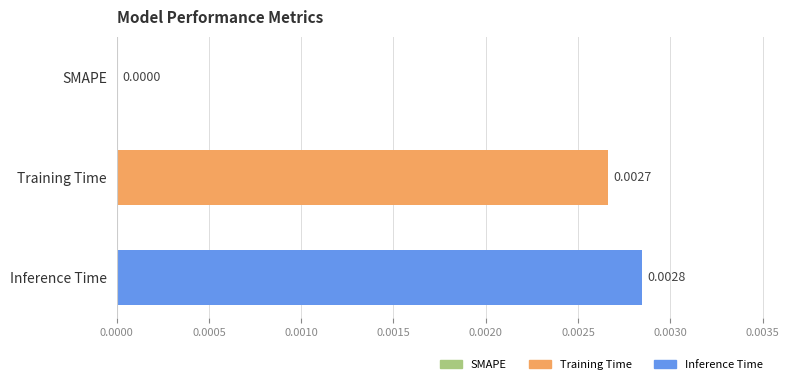

Which label corresponds to the largest value in the chart?

Inference Time